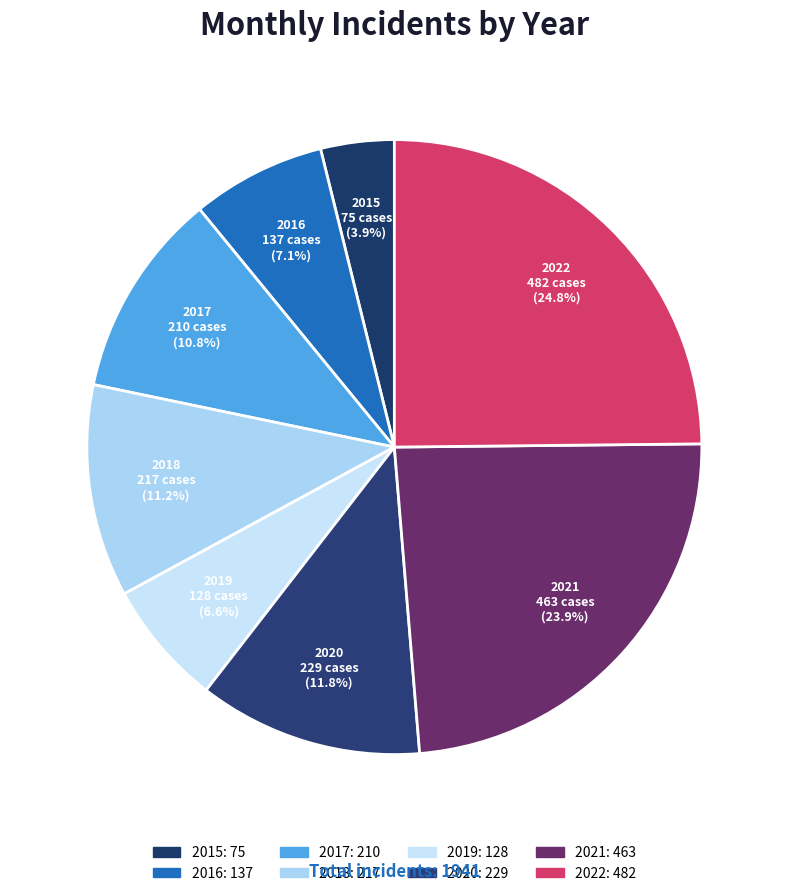

How many segments does this pie chart have?

8